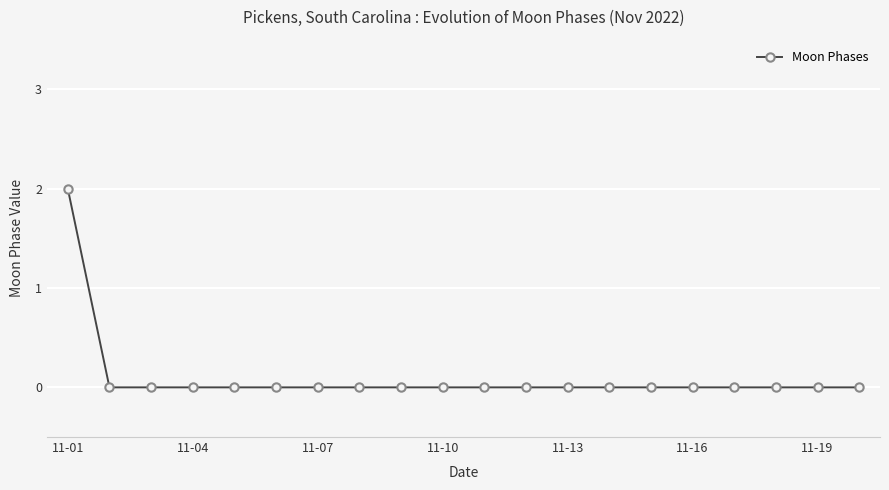

Reading right to left, what are all the values shown in this chart?

0	0	0	0	0	0	0	0	0	0	0	0	0	0	0	0	0	0	0	2